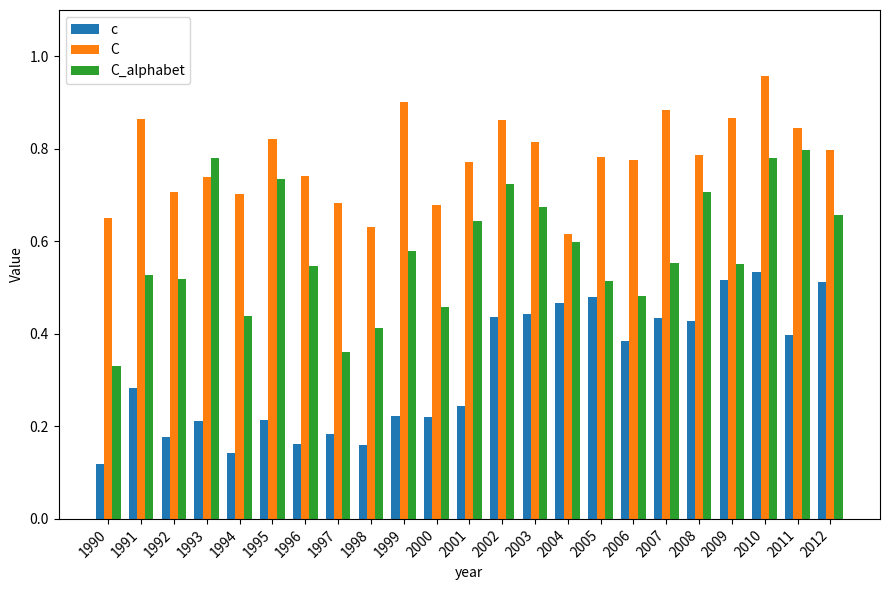

List the series in order of their peak value, lowest first.

c, C_alphabet, C